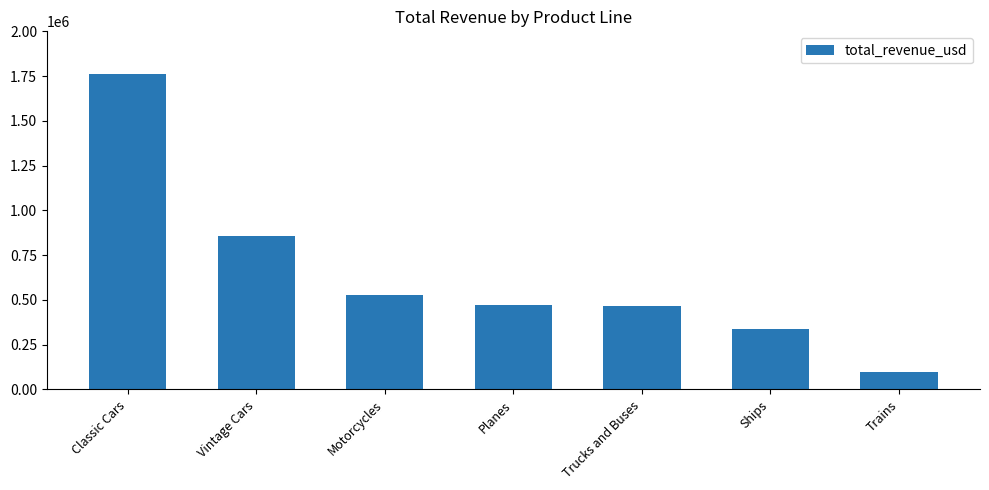

What position from the right is Vintage Cars?

6